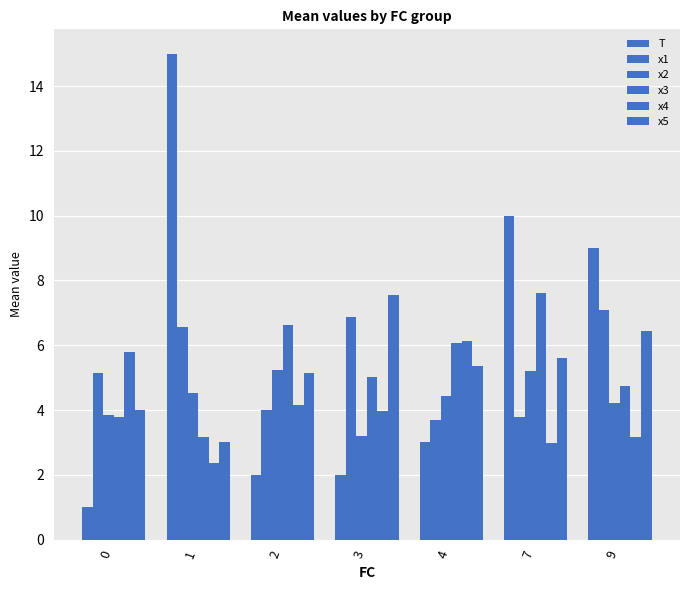

How many bars are there in each group?

6